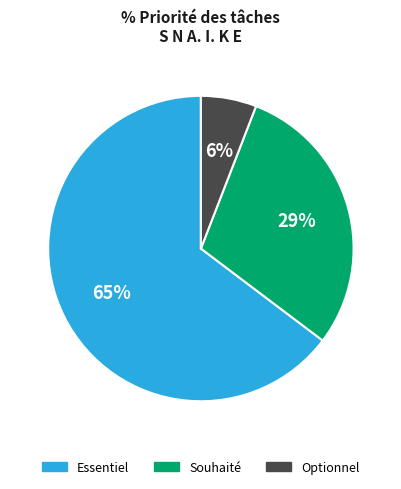

Rank the categories by value from lowest to highest.

Optionnel, Souhaité, Essentiel